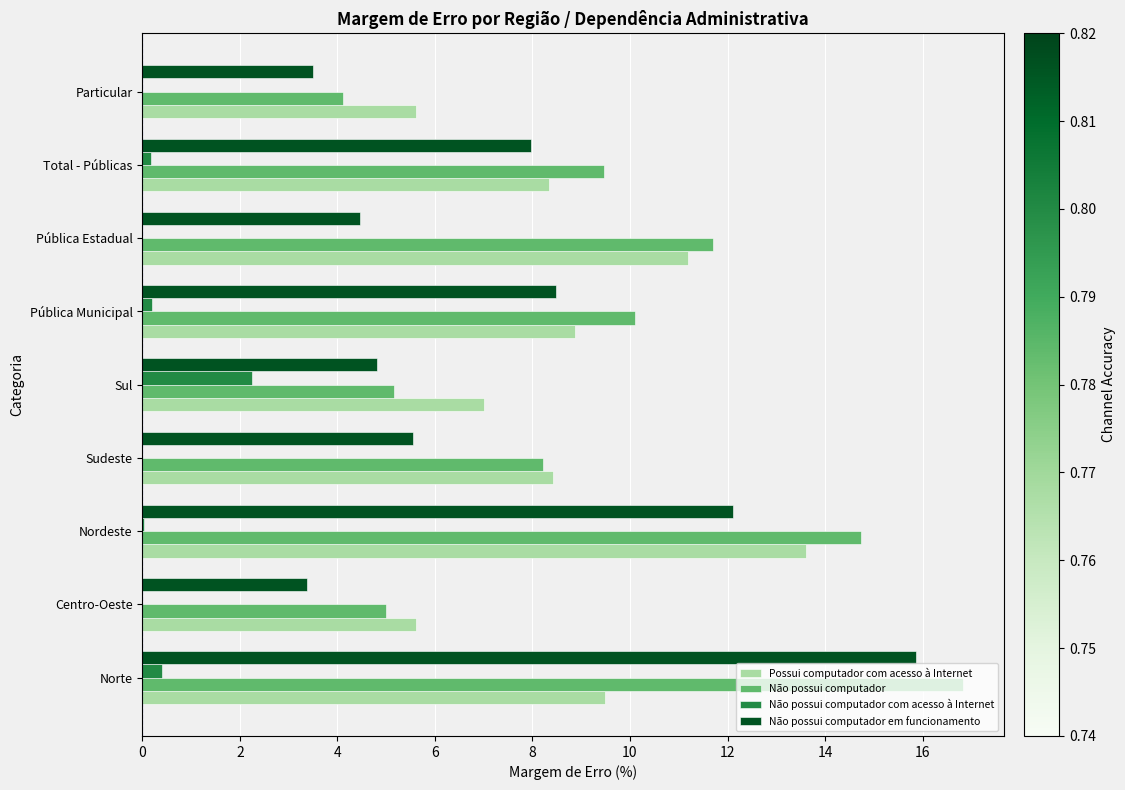

Which series has the largest total across all categories?

Não possui computador